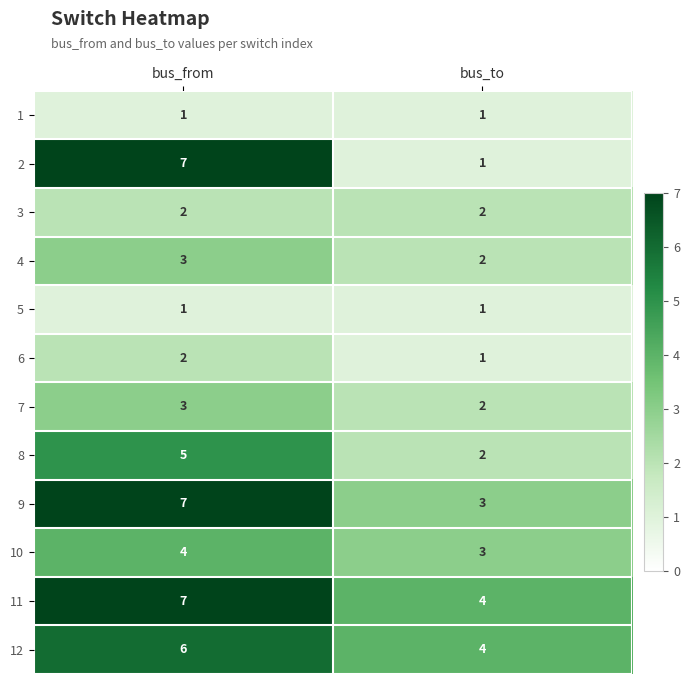

Which series has the largest total across all categories?

11